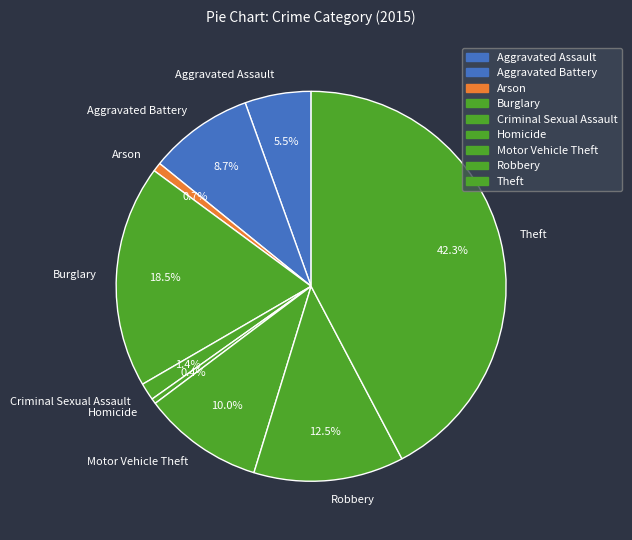

Which category has the biggest portion of the pie?

Theft